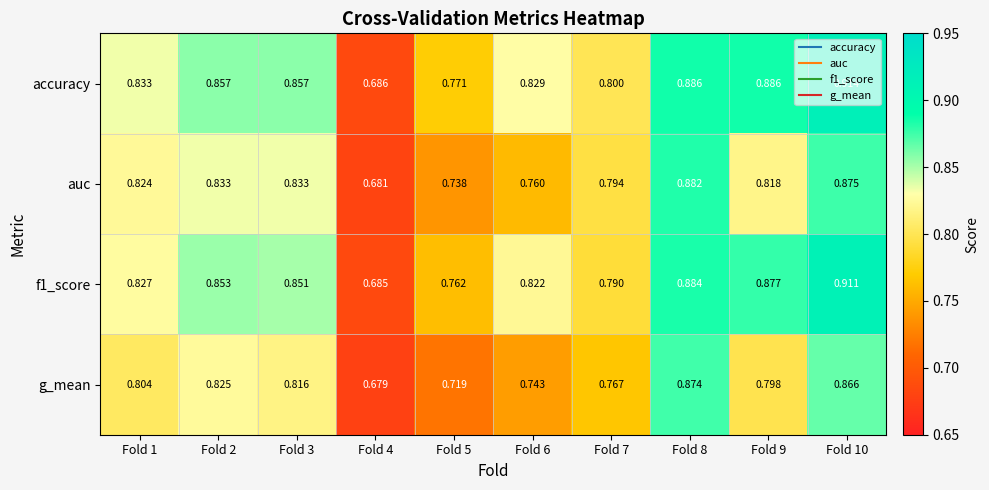

Between Fold 1 and Fold 9, which series saw the biggest shift?

accuracy